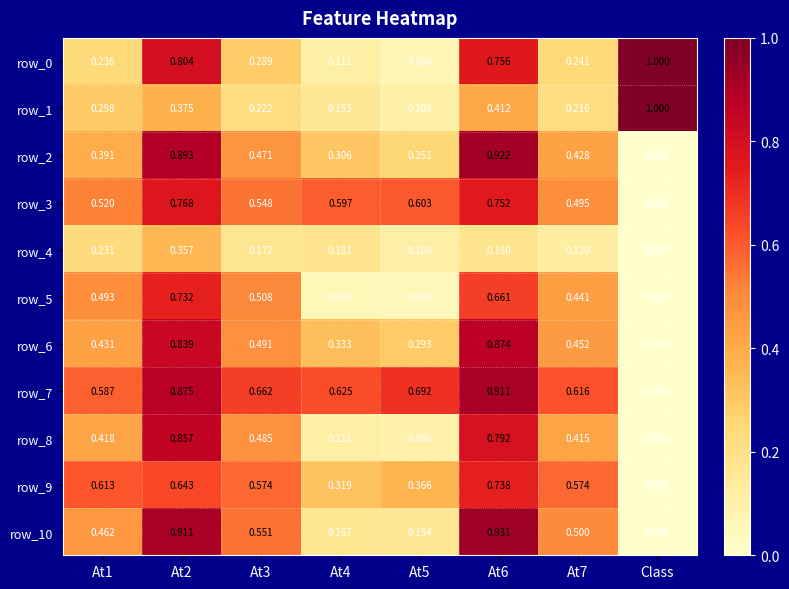

Which category has the lowest value in the row_3 series?

Class